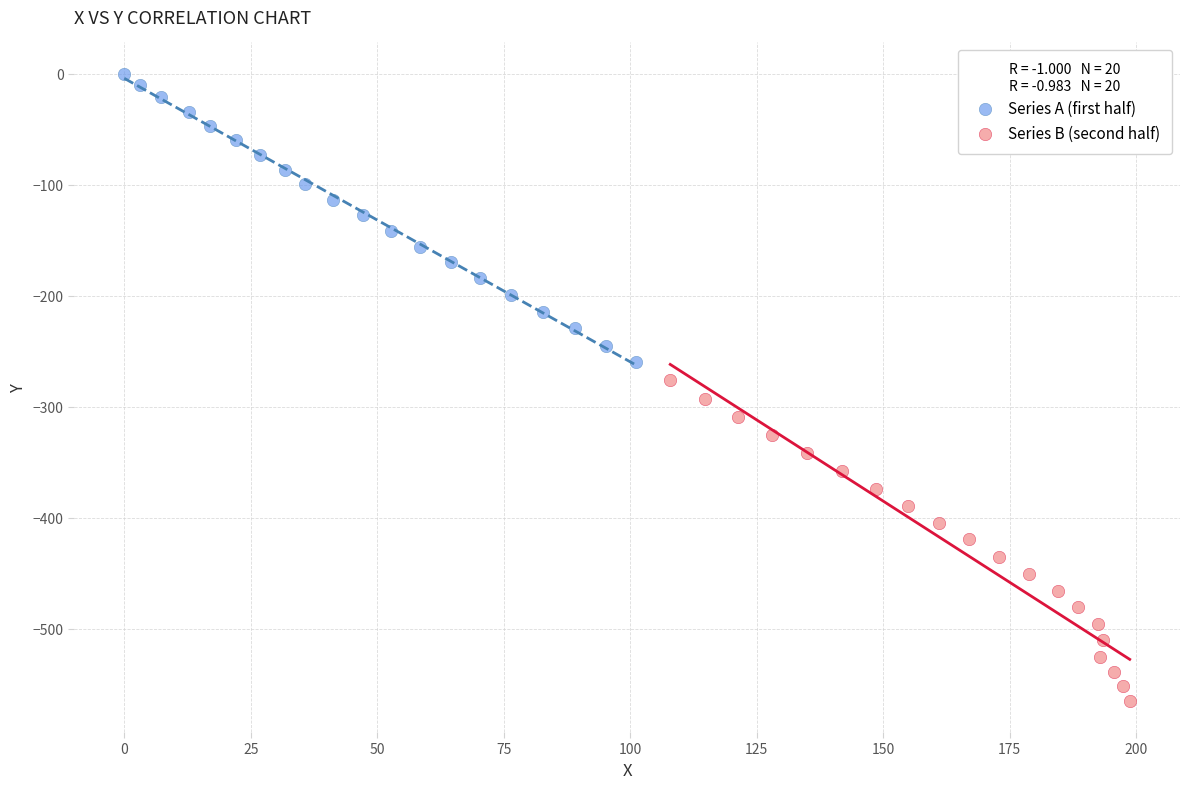

Which series has the largest Y range (max minus min)?

Series B (second half)